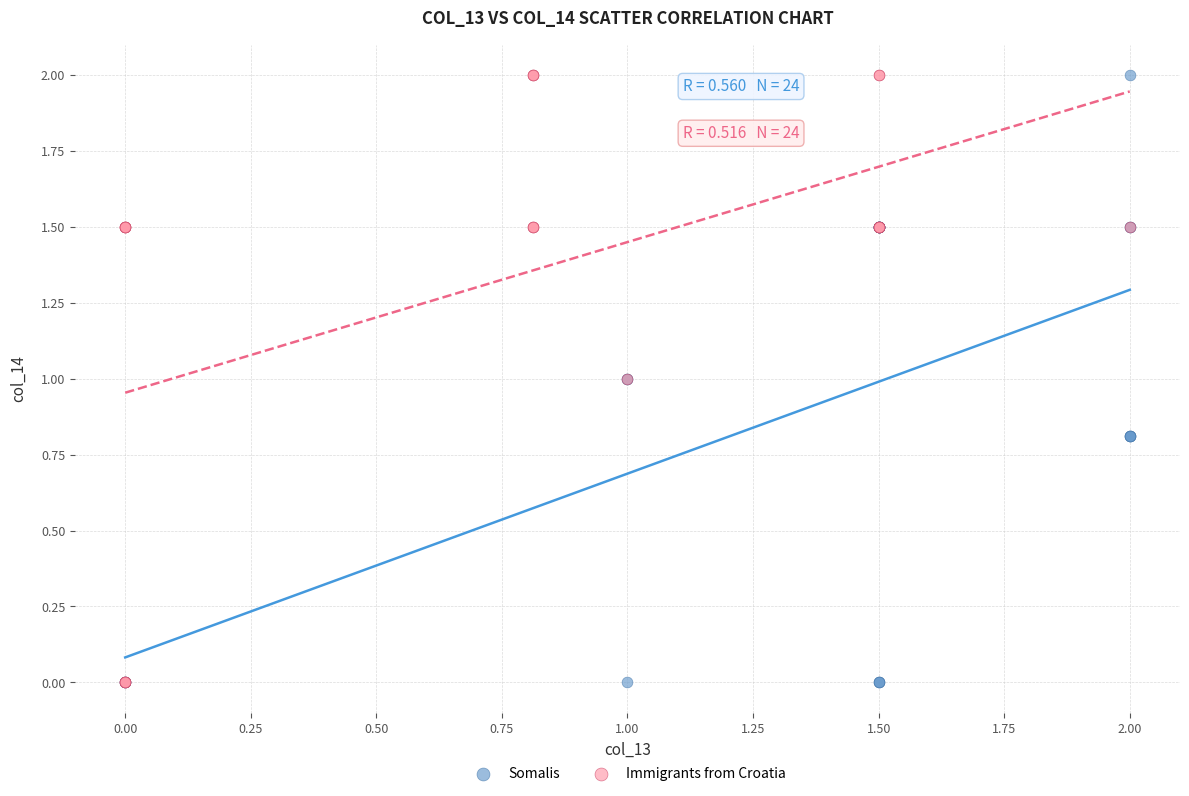

What are all the series names shown in the legend?

Somalis, Immigrants from Croatia